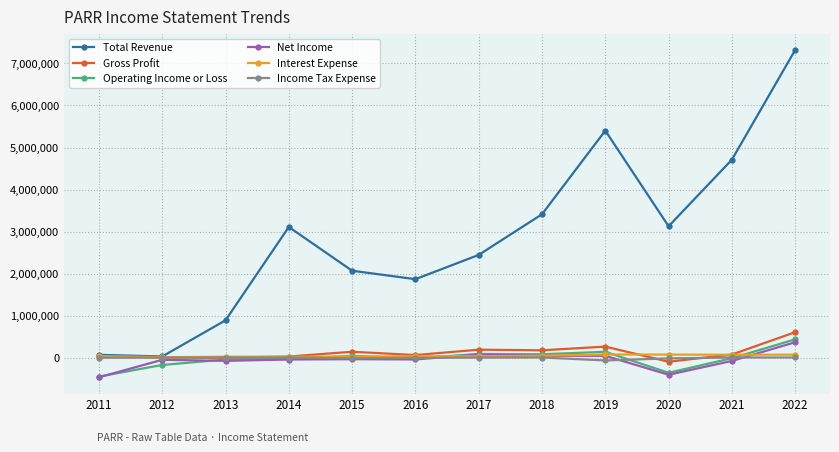

What is the minimum value shown in the chart?

-470100